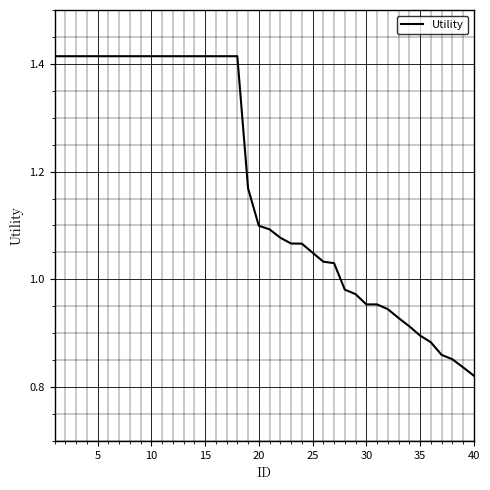

What is the difference between the maximum and minimum values?

0.6